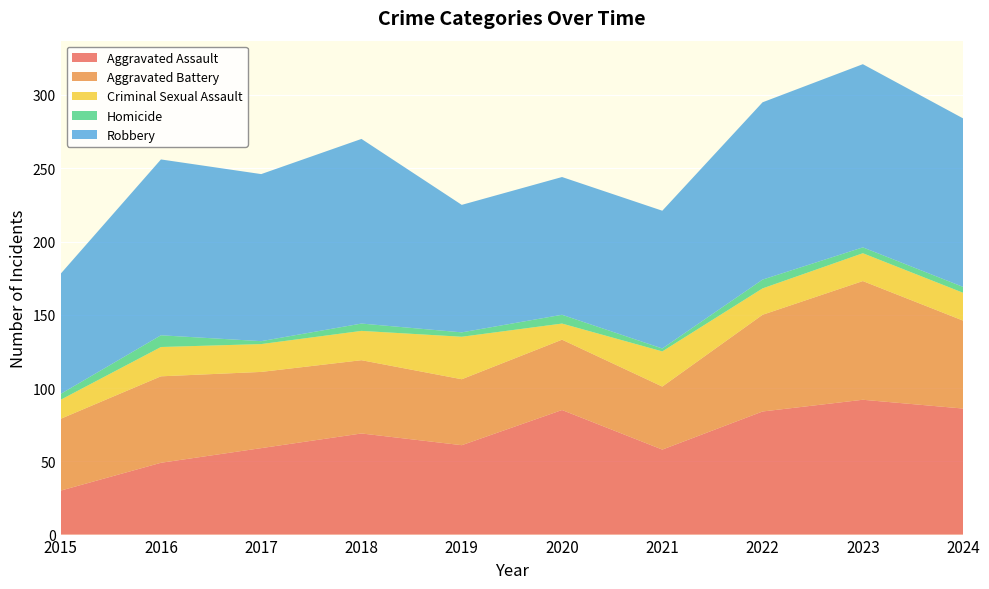

Reading left to right, list all the values displayed in this chart.

Aggravated Assault: 2015=30	2016=49	2017=59	2018=69	2019=61	2020=85	2021=58	2022=84	2023=92	2024=86
Aggravated Battery: 2015=49	2016=59	2017=52	2018=50	2019=45	2020=48	2021=43	2022=66	2023=81	2024=60
Criminal Sexual Assault: 2015=13	2016=20	2017=19	2018=20	2019=29	2020=11	2021=24	2022=18	2023=19	2024=19
Homicide: 2015=4	2016=8	2017=2	2018=5	2019=3	2020=6	2021=2	2022=6	2023=4	2024=4
Robbery: 2015=82	2016=120	2017=114	2018=126	2019=87	2020=94	2021=94	2022=121	2023=125	2024=115